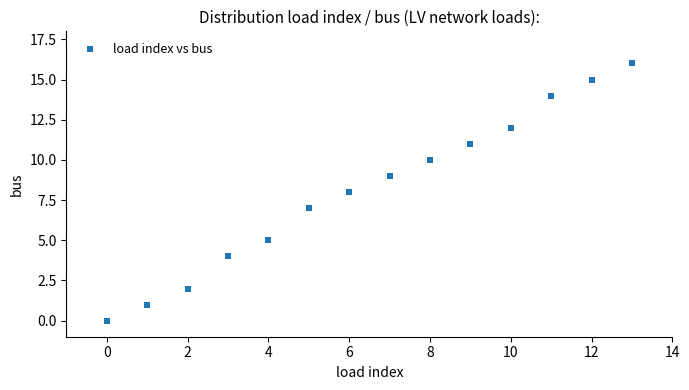

What is the range of Y values (max minus min)?

16